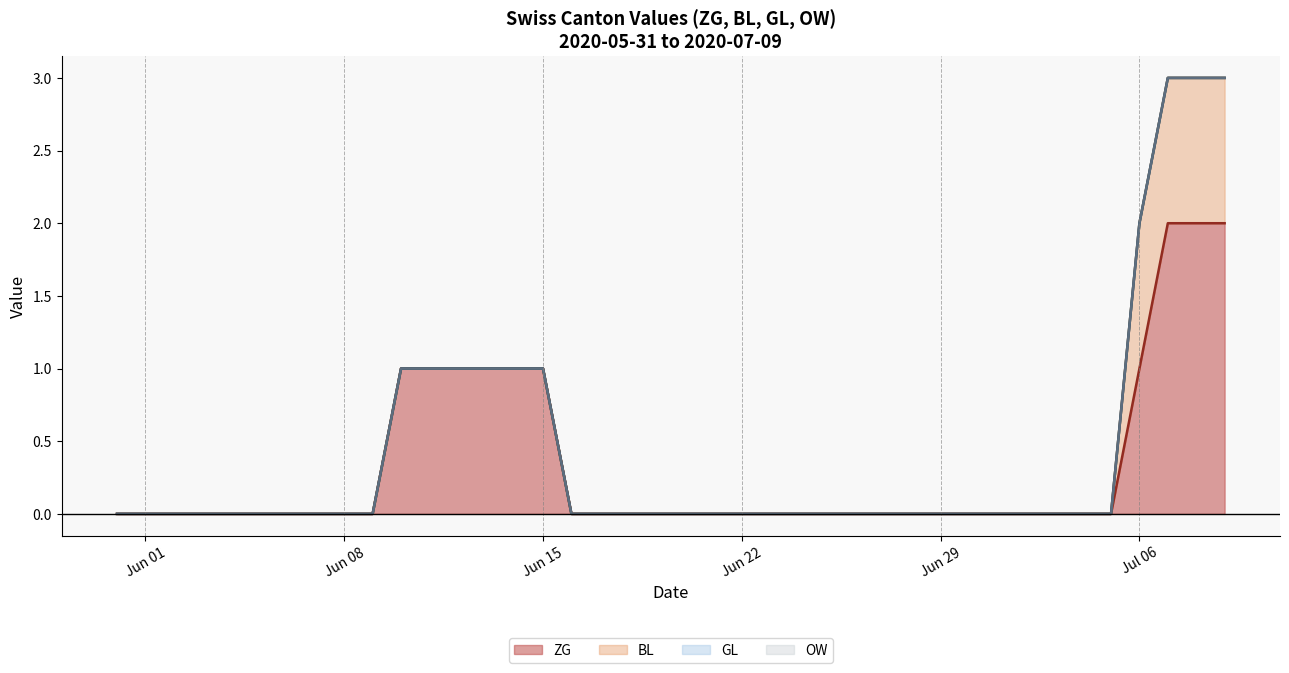

True or false: BL line has more than 2 interior local peaks.

False